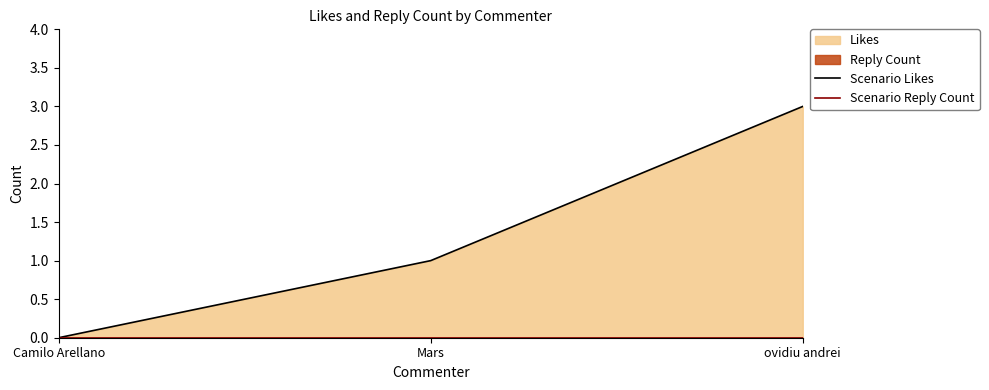

At how many categories does at least one series exceed 1?

1